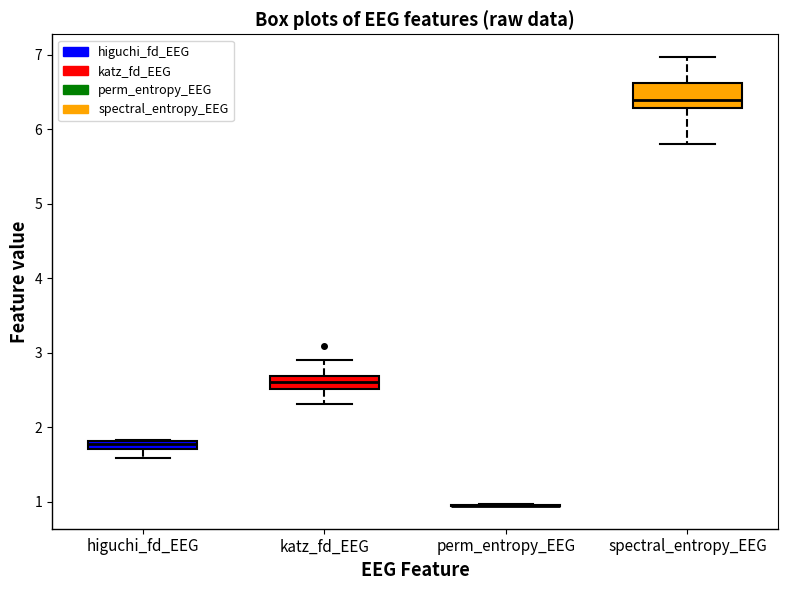

Where is the upper edge of the box for higuchi_fd_EEG on the y-axis? The values are not printed on the chart, so give them approximately, as read against the axis.

1.8